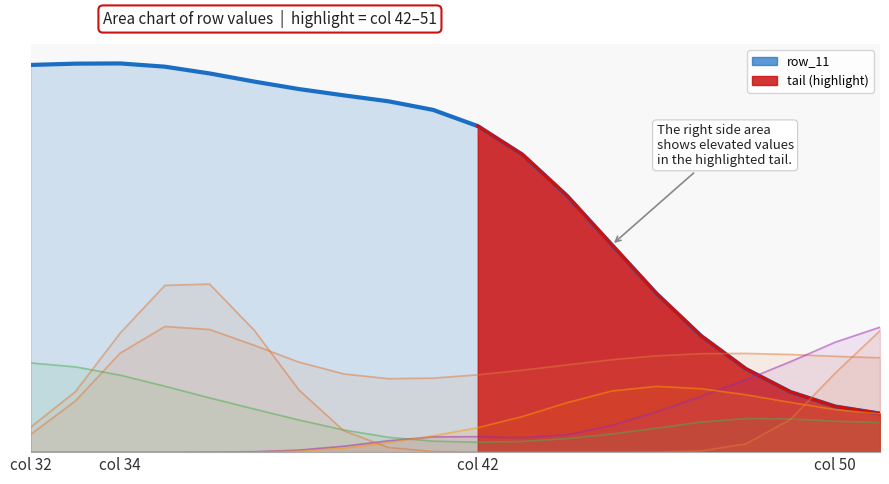

Is it true that row_11 equals 5.0 at 37?

False